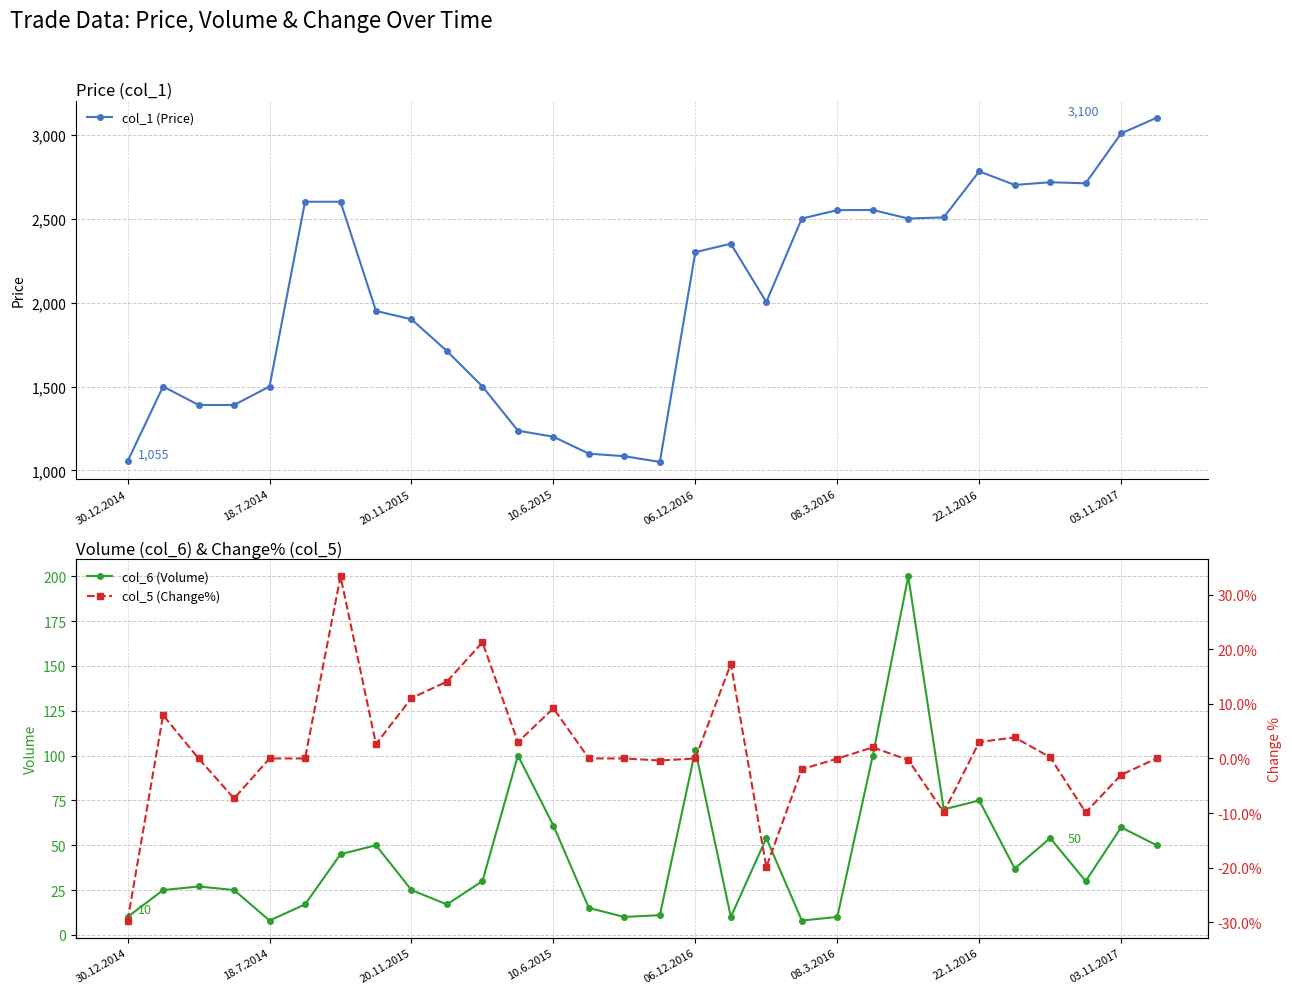

What are all the series names shown in the legend?

col_1 (Price), col_6 (Volume), col_5 (Change%)